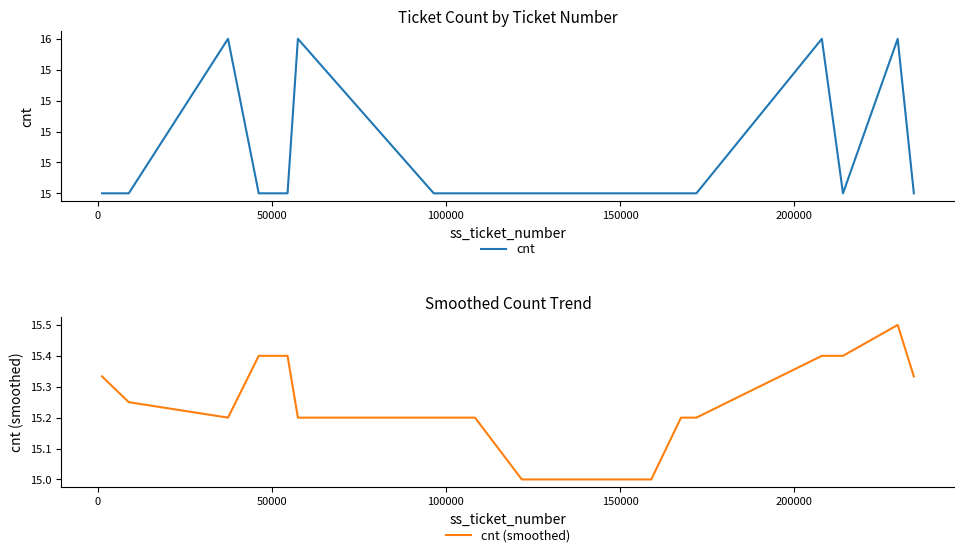

What is the minimum value for cnt (smoothed)?

15.0